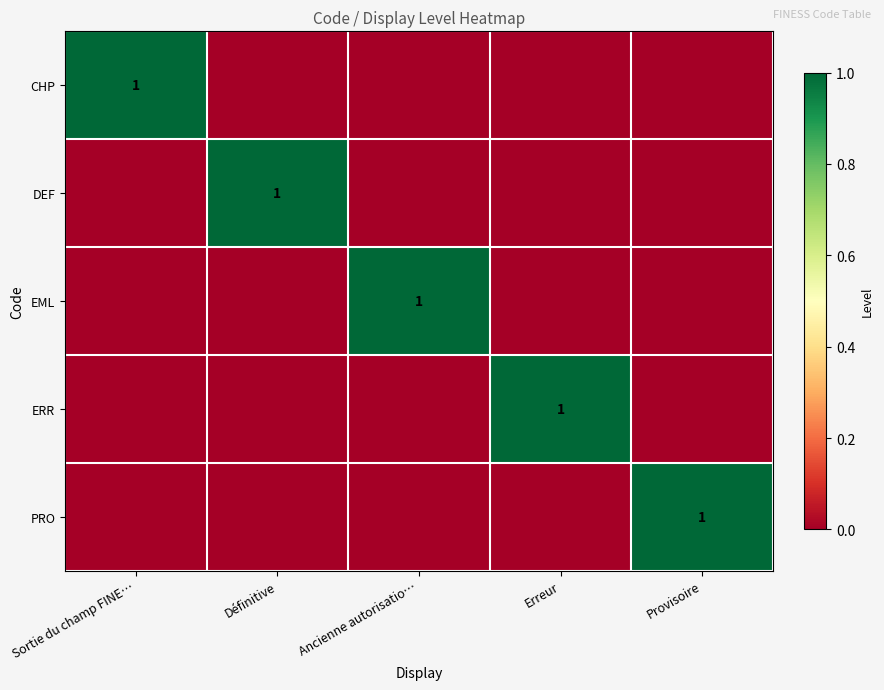

Is it true that DEF equals 1 at Définitive?

True